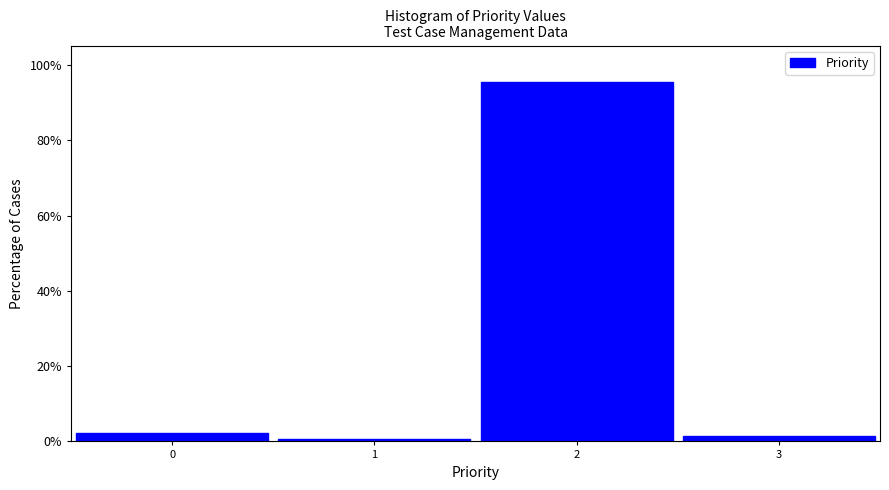

Reading left to right, transcribe this chart: for each bar, give the range it covers on the x-axis and its height. The values are not printed on the chart, so give them approximately, as read against the axis.

-0.5 to 0.5: 2
0.5 to 1.5: under 2
1.5 to 2.5: 96
2.5 to 3.5: under 2